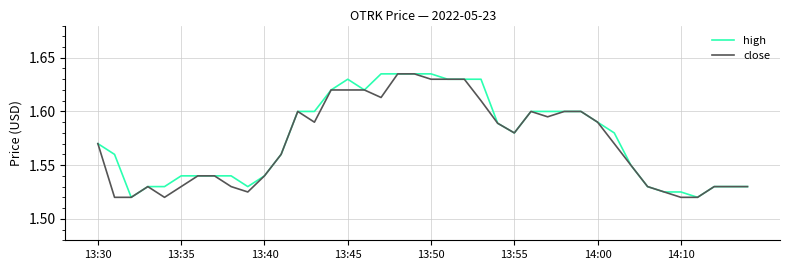

Is it true that high equals 1.1 at 13:40?

False